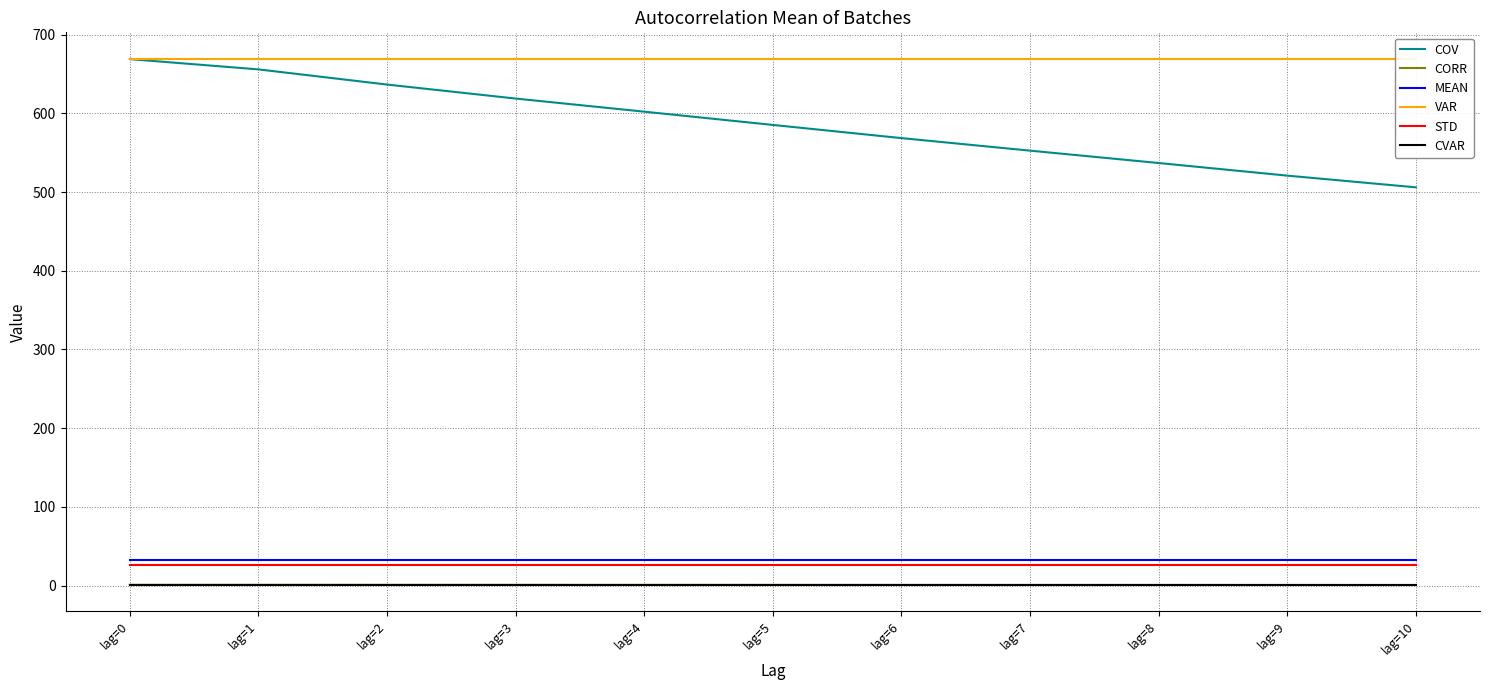

The value of COV at lag=2 is 363.3. True or false?

False